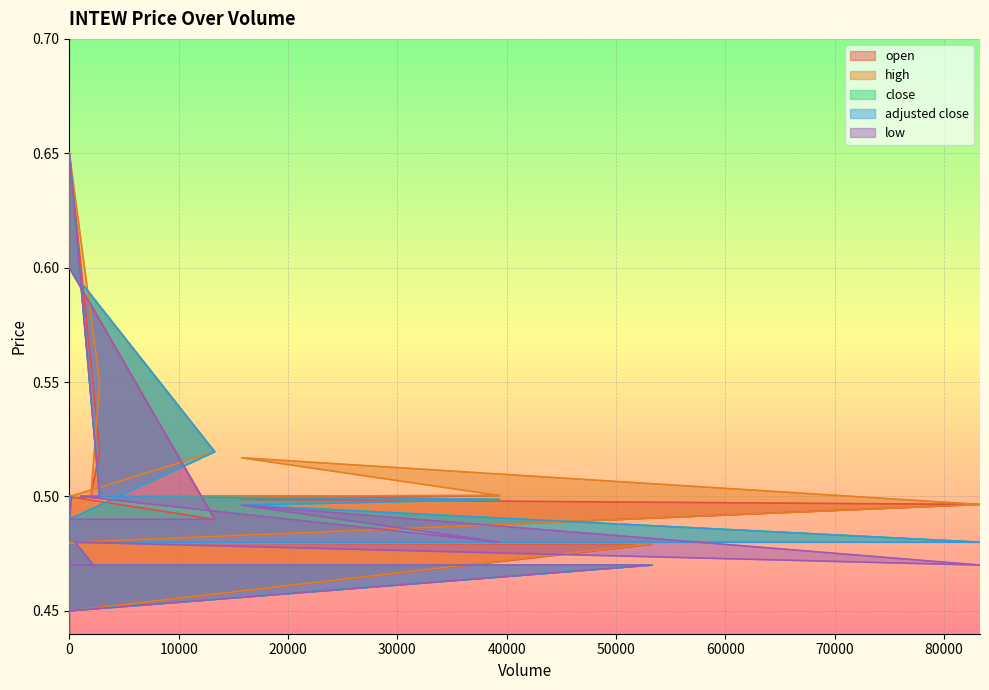

Which series changed the most between 1014 and 0?

close